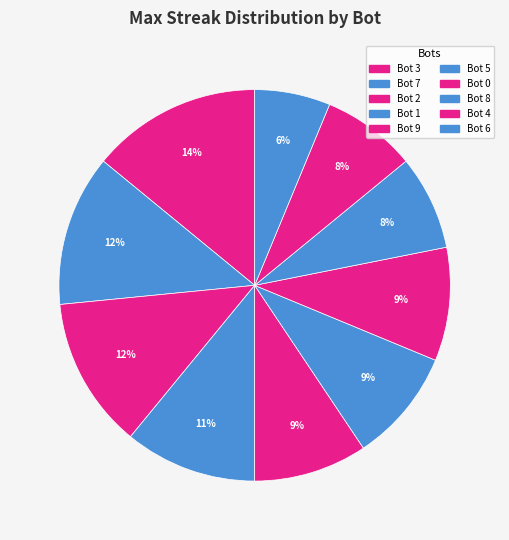

To the nearest percent, what portion does Bot 1 represent?

11%